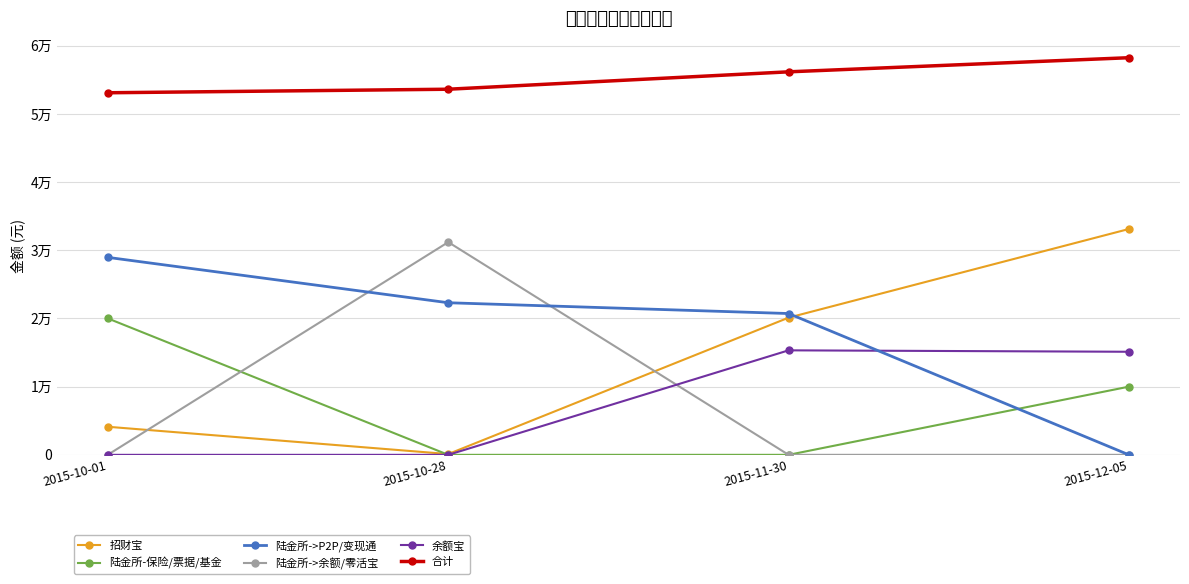

At which category is the sum across all series the highest?

2015-12-05